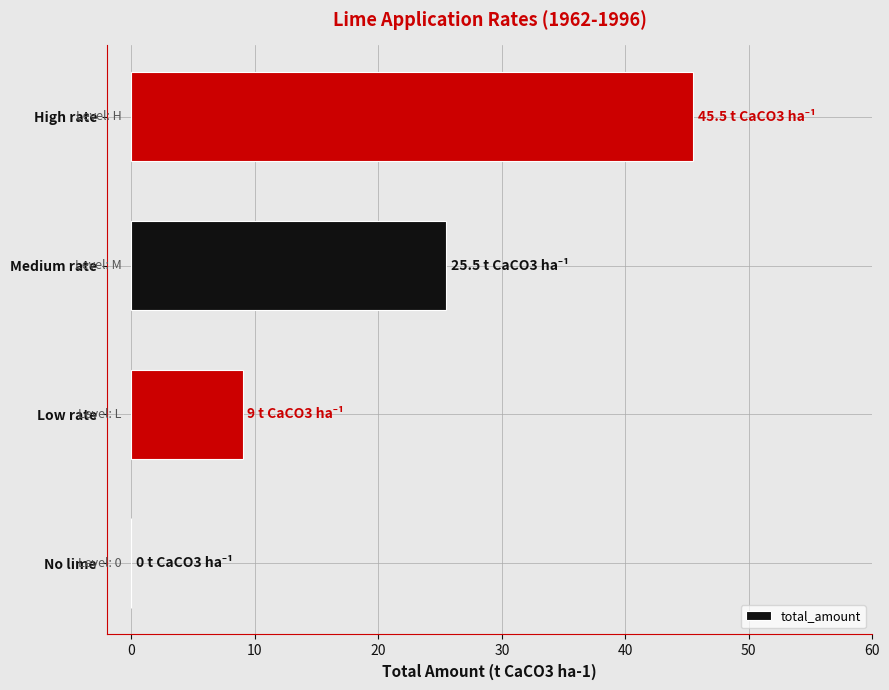

What is the greatest value displayed?

45.5